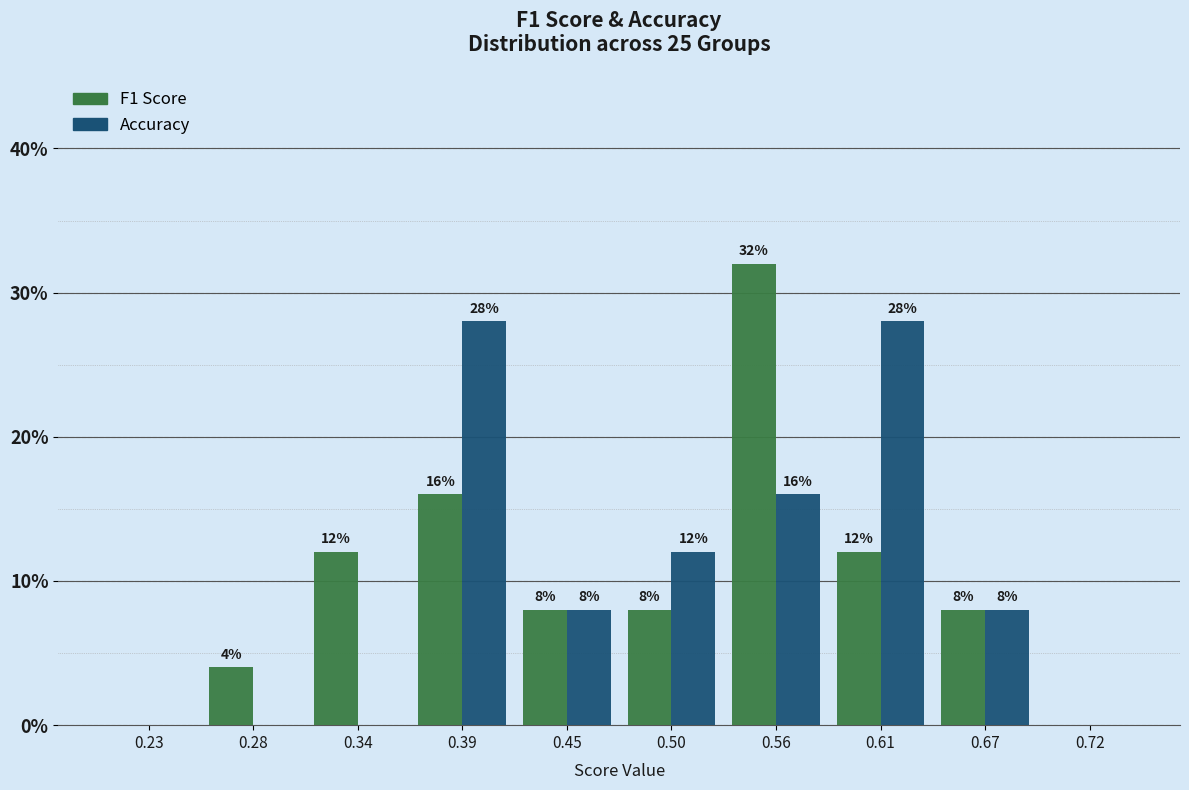

In the F1 Score series, which range on the x-axis has the tallest bar?

0.530 to 0.585